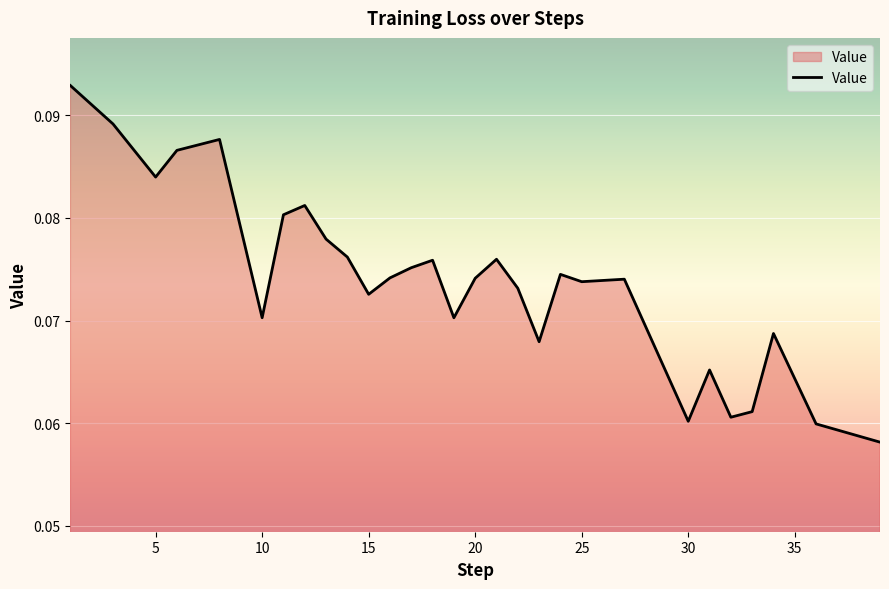

Does the chart display data point markers on the line(s)?

No